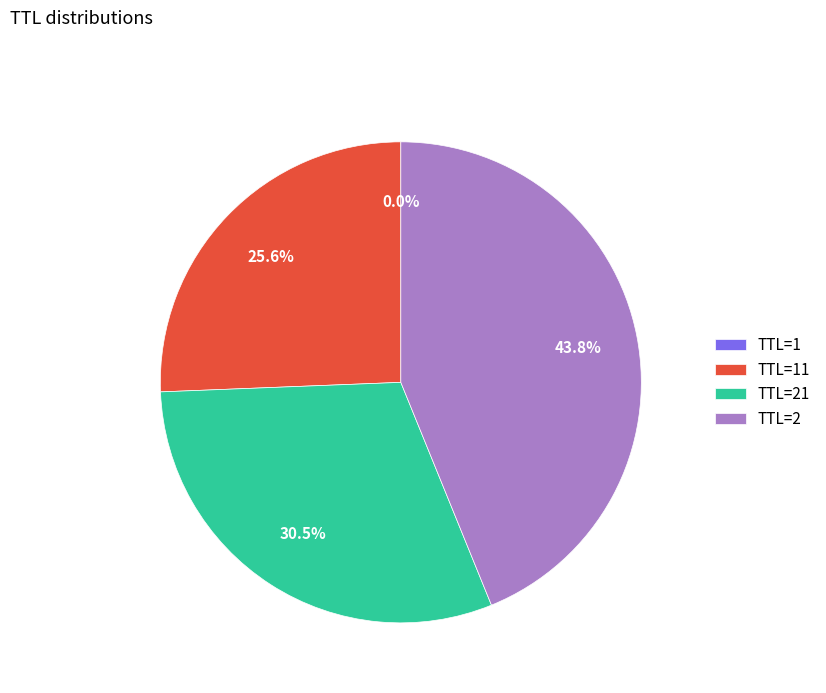

What is the largest slice in the pie chart?

TTL=2